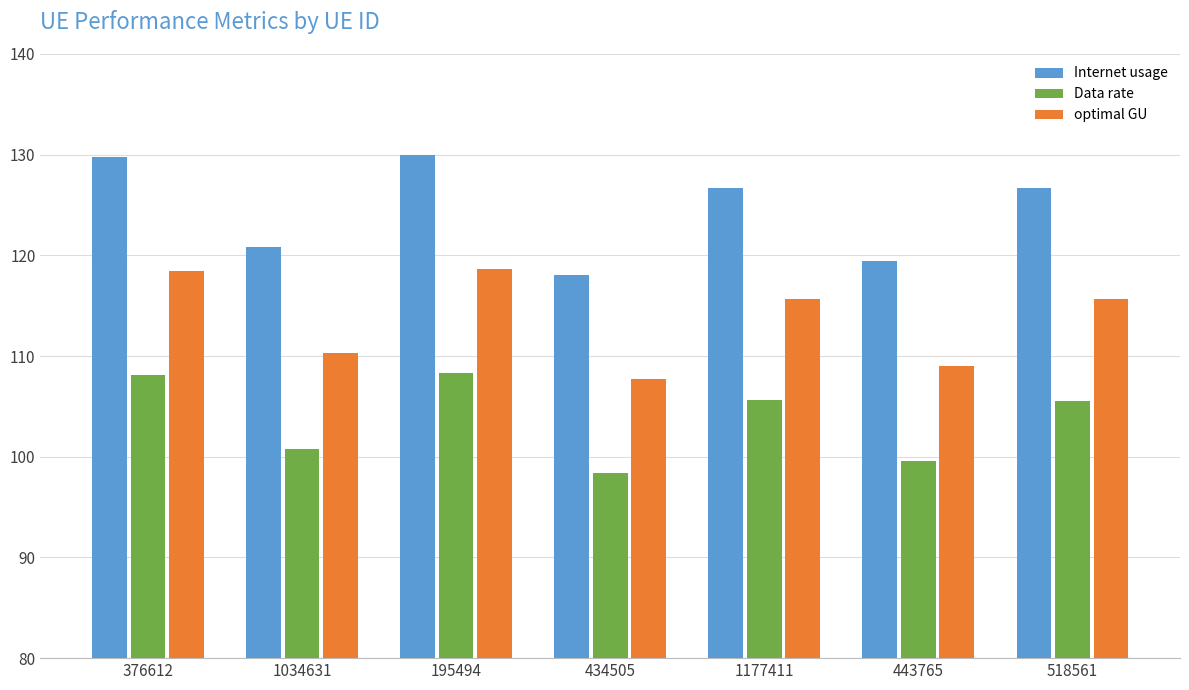

At how many categories does at least one series exceed 104?

7